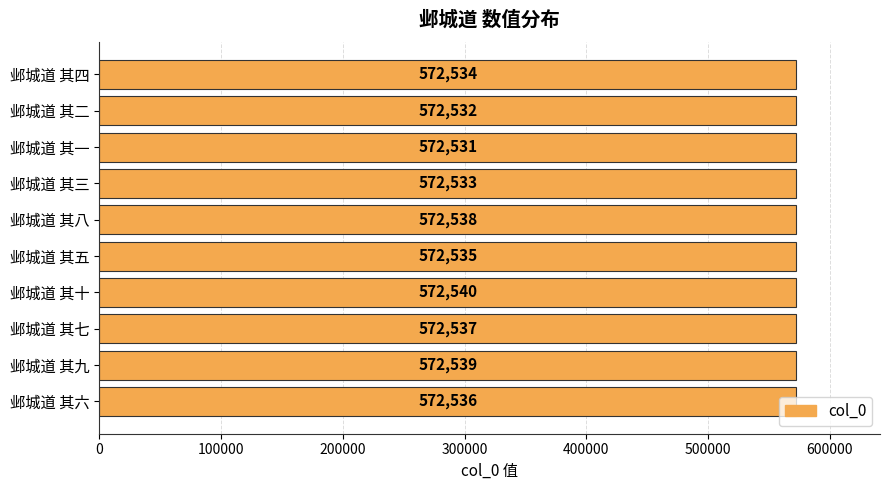

At which label is the value closest to 572535?

邺城道 其五